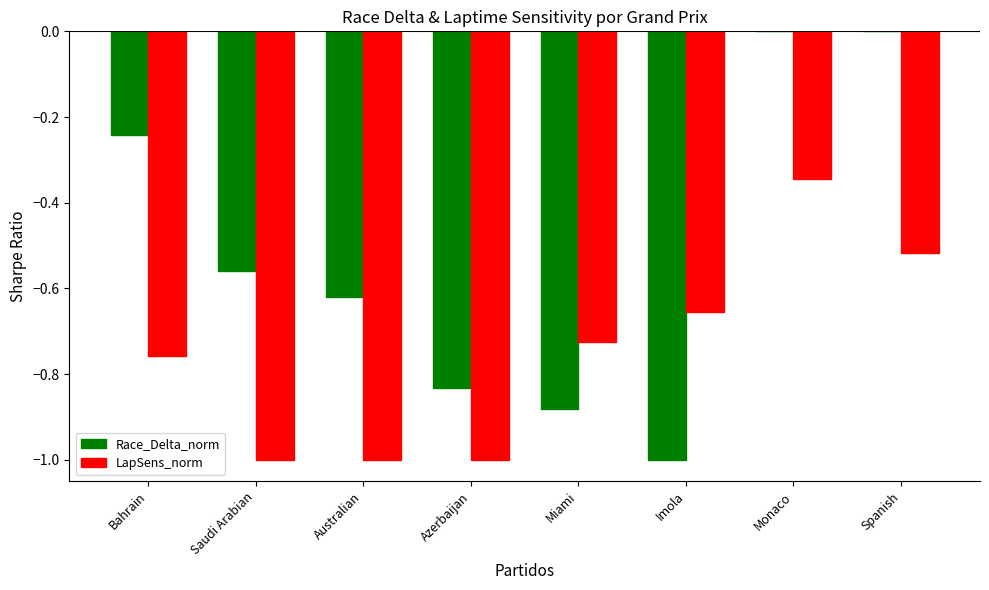

At which label does LapSens_norm reach its peak?

Monaco